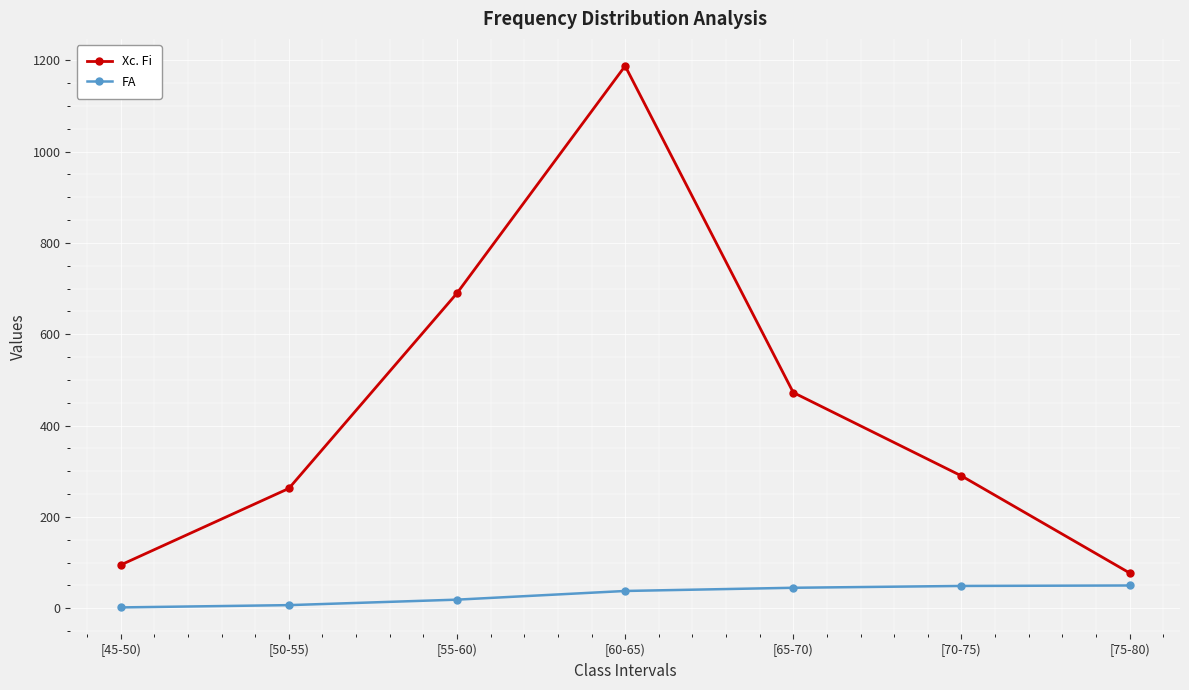

How many values in the Xc. Fi series are below 290?

3